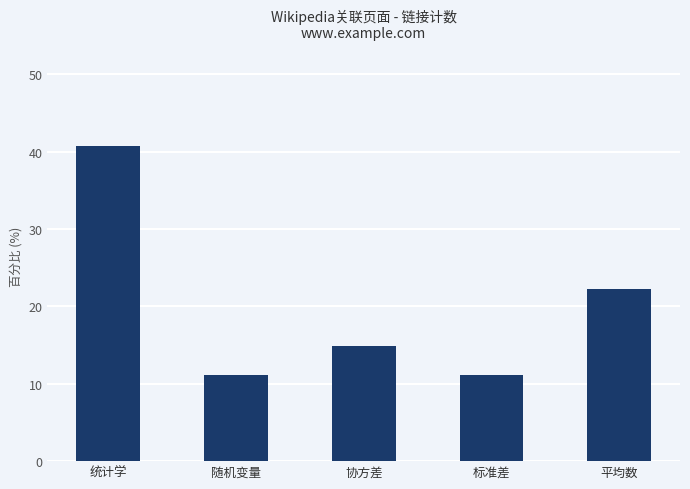

What is the ratio of the value at 统计学 to the value at 标准差?

3.7